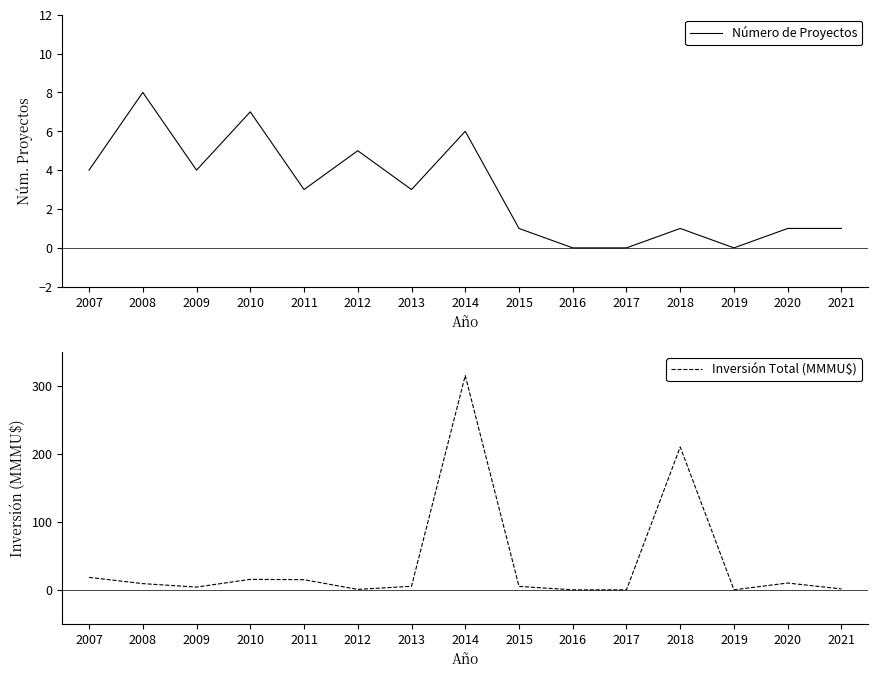

True or false: Número de Proyectos has a value of 8 at 2008.

True